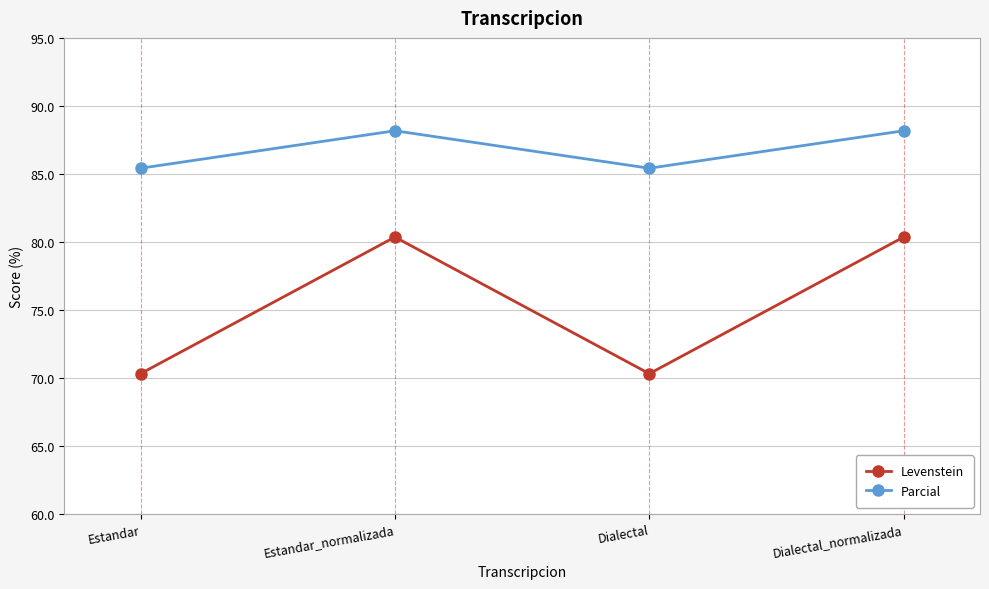

Reading left to right, what are all the values shown in this chart?

Levenstein: 70.3	80.4	70.3	80.4
Parcial: 85.4	88.2	85.4	88.2